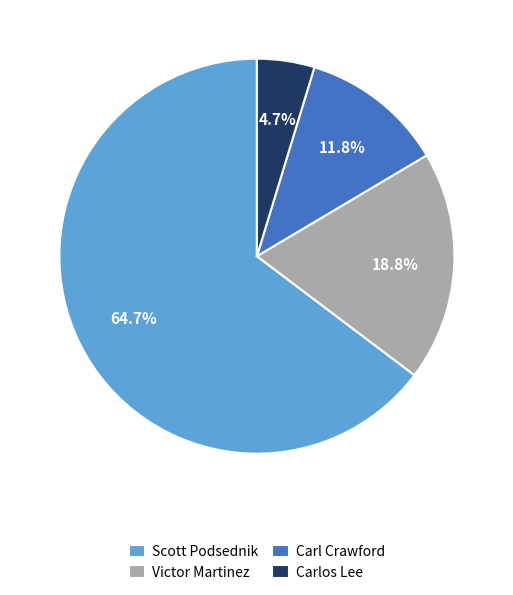

Does Scott Podsednik represent more than half of the total?

Yes